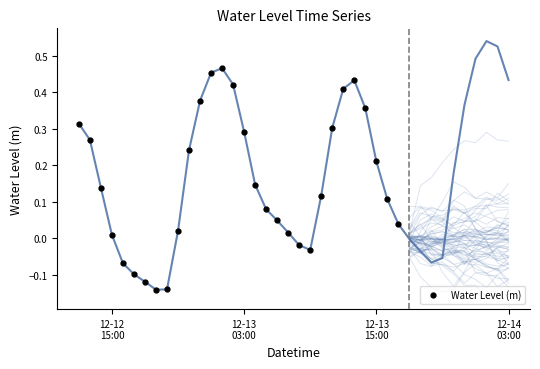

Is this an area chart (filled region under the line)?

No